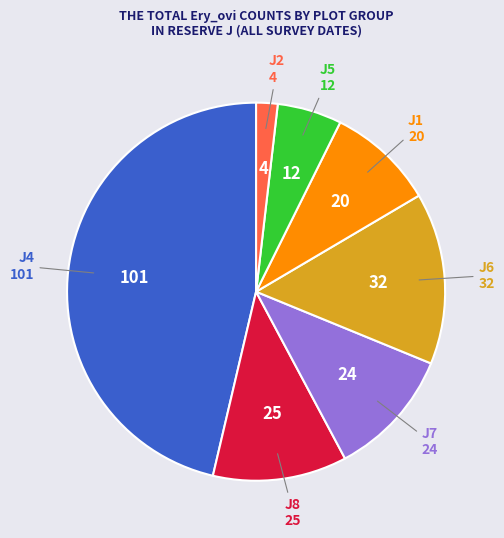

Is there a majority slice in this chart?

No